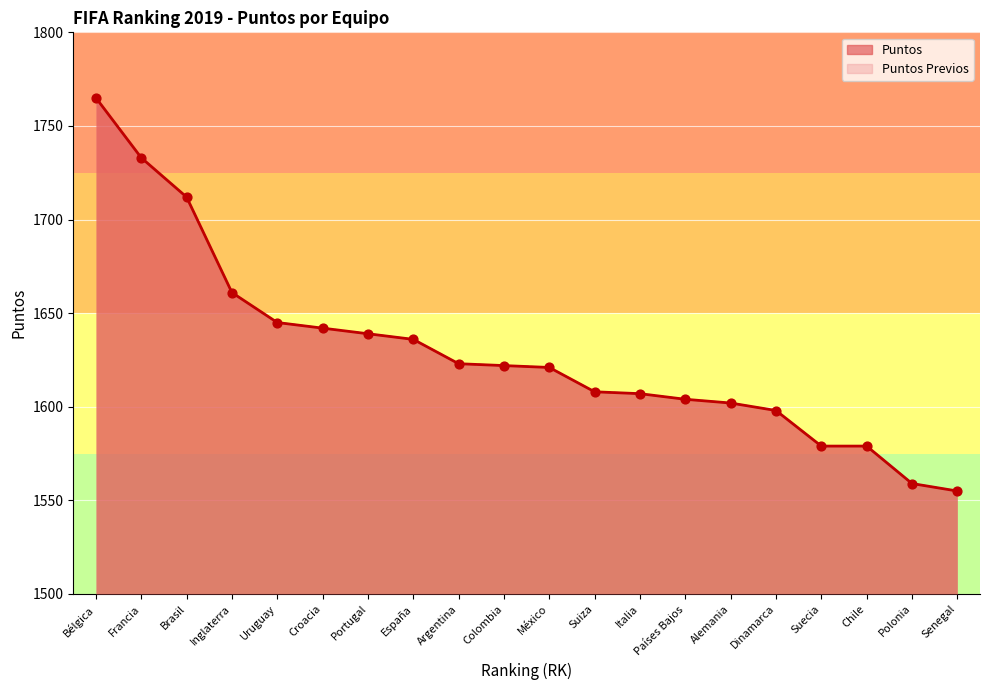

What is the total value across all series at Argentina?

3246